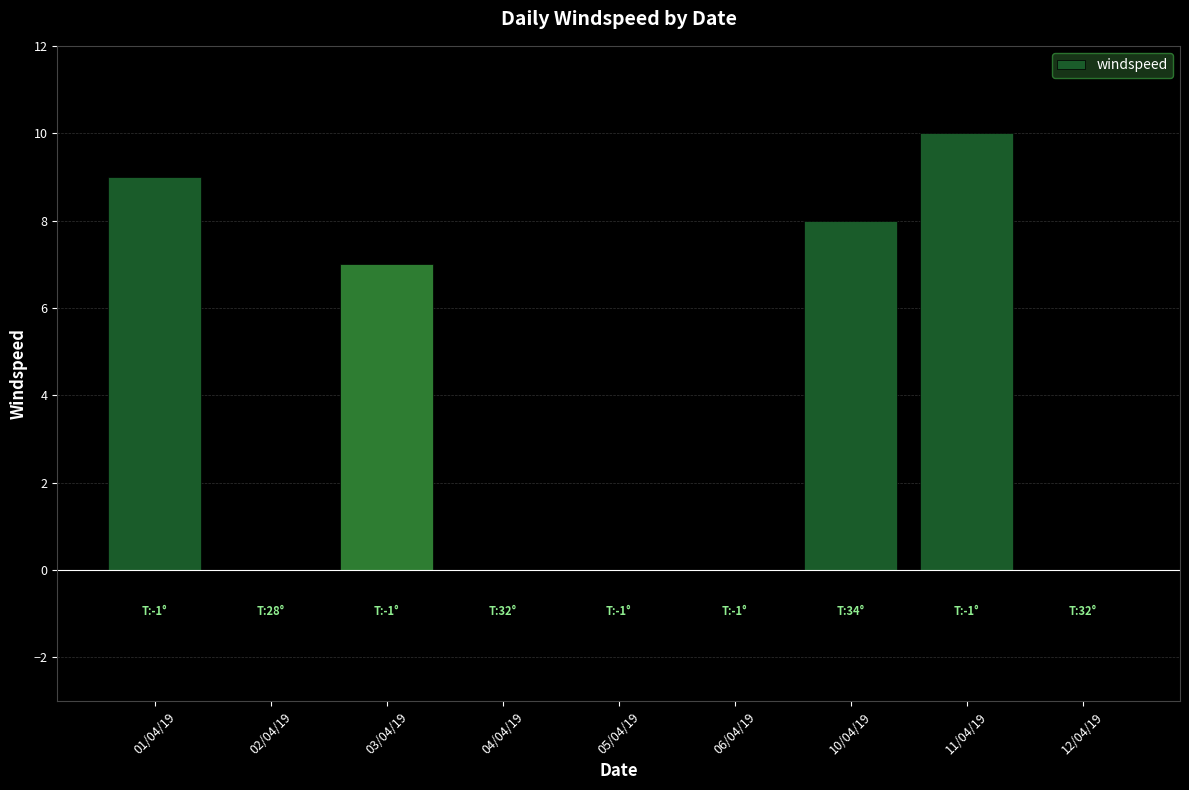

The value at 11/04/19 is 6. True or false?

False